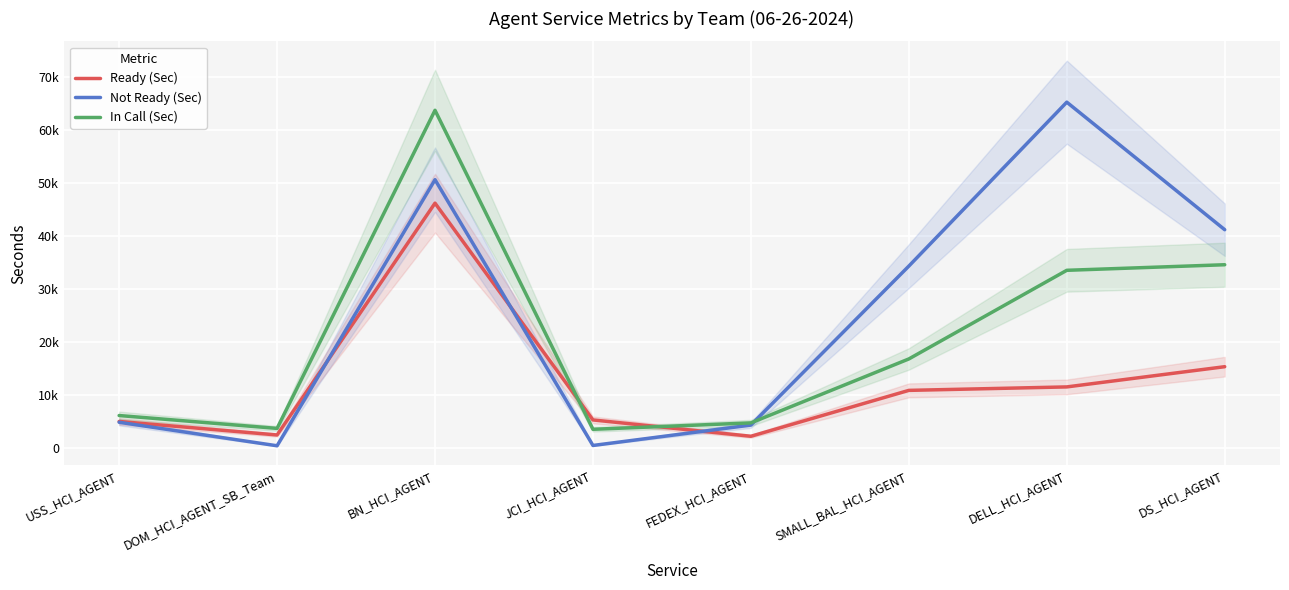

Reading left to right, what are all the values shown in this chart?

Ready (Sec): USS_HCI_AGENT=5068.8	DOM_HCI_AGENT_SB_Team=2521.8	BN_HCI_AGENT=46219.8	JCI_HCI_AGENT=5356.2	FEDEX_HCI_AGENT=2275.8	SMALL_BAL_HCI_AGENT=10927.2	DELL_HCI_AGENT=11580.0	DS_HCI_AGENT=15391.2
Not Ready (Sec): USS_HCI_AGENT=4915.8	DOM_HCI_AGENT_SB_Team=484.8	BN_HCI_AGENT=50643.0	JCI_HCI_AGENT=541.8	FEDEX_HCI_AGENT=4387.2	SMALL_BAL_HCI_AGENT=34353.0	DELL_HCI_AGENT=65254.8	DS_HCI_AGENT=41214.0
In Call (Sec): USS_HCI_AGENT=6186.0	DOM_HCI_AGENT_SB_Team=3760.2	BN_HCI_AGENT=63721.2	JCI_HCI_AGENT=3589.2	FEDEX_HCI_AGENT=4798.2	SMALL_BAL_HCI_AGENT=16852.8	DELL_HCI_AGENT=33559.8	DS_HCI_AGENT=34611.0